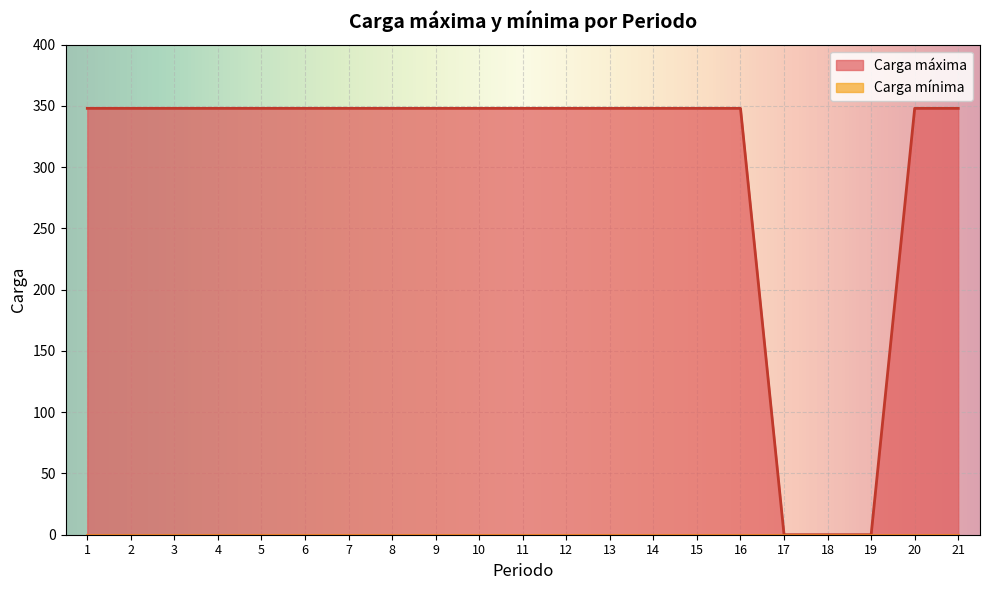

What is the greatest value displayed?

348